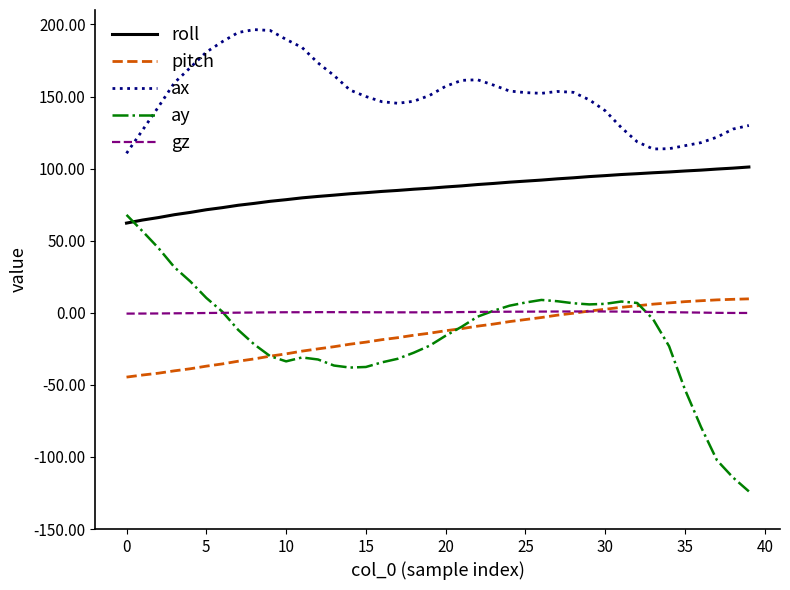

How many intersections are there between ay and roll?

1